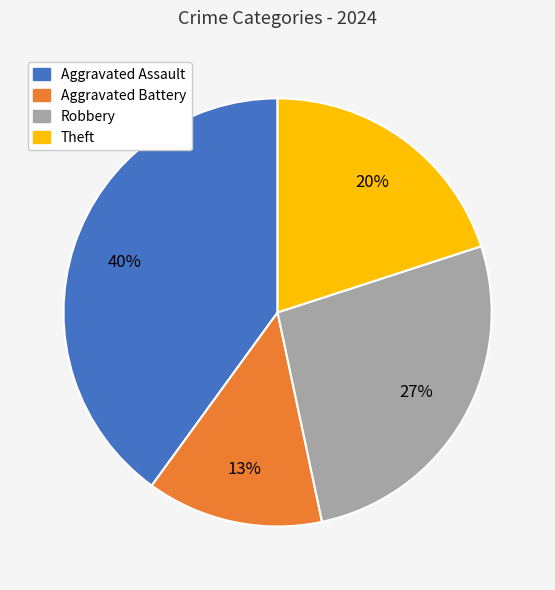

Is there a majority slice in this chart?

No